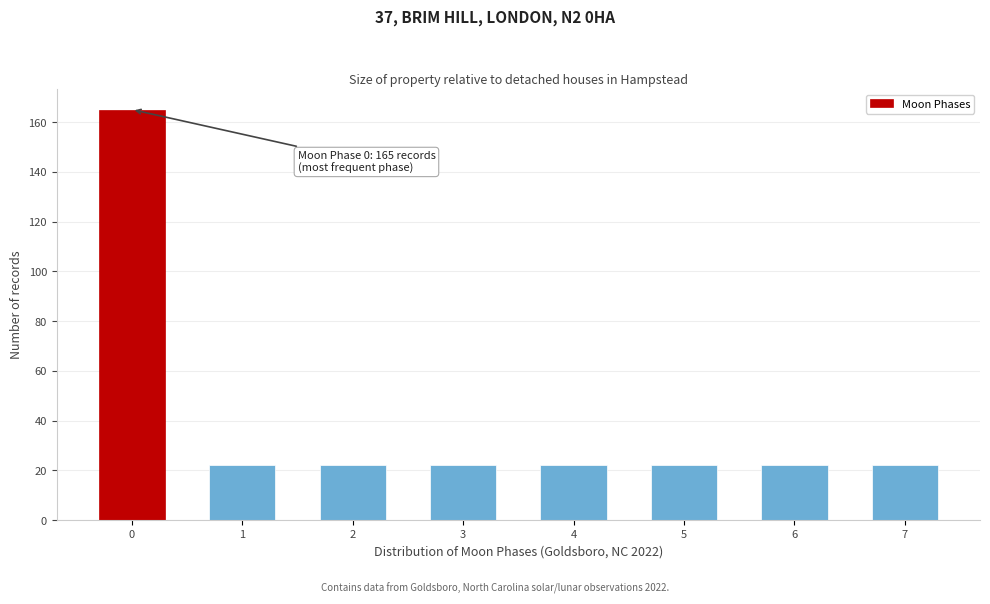

Reading right to left, what are all the values shown in this chart?

7=22	6=22	5=22	4=22	3=22	2=22	1=22	0=165